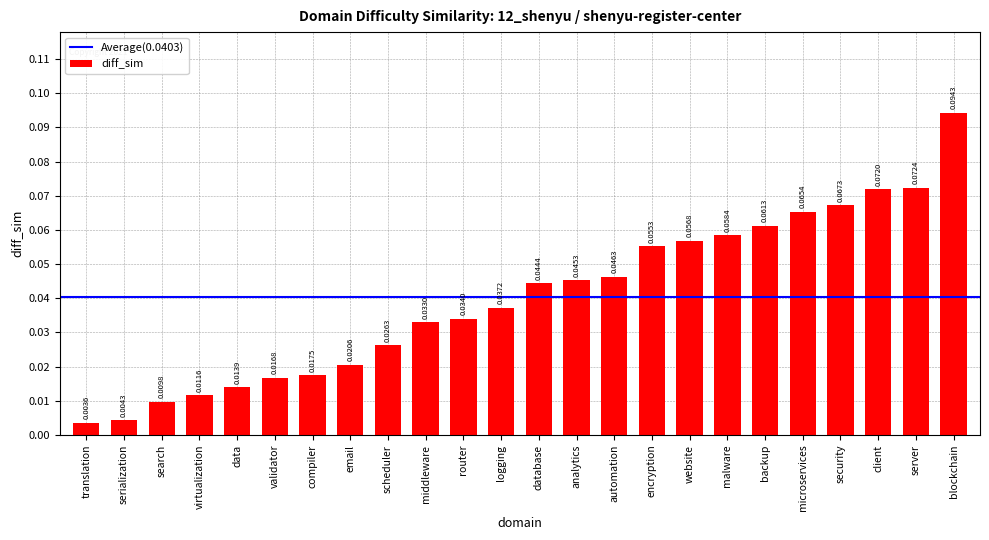

At which category does the chart reach its minimum across all series?

translation